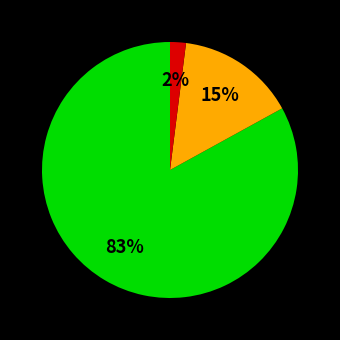

Is there any slice that represents more than half of the pie?

Yes